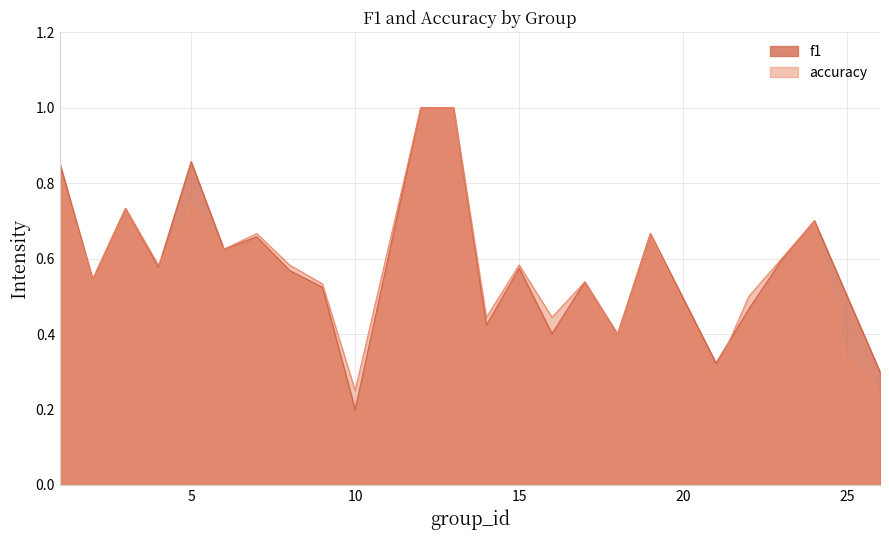

The value of f1 at 4 is 0.6. True or false?

True